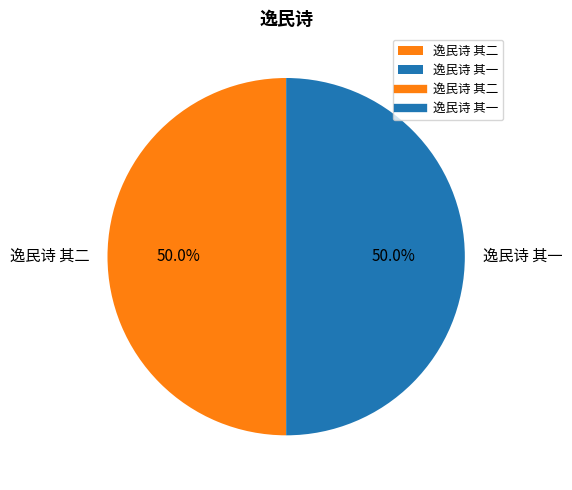

Do 逸民诗 其一 and 逸民诗 其二 together represent more than half of the pie?

Yes